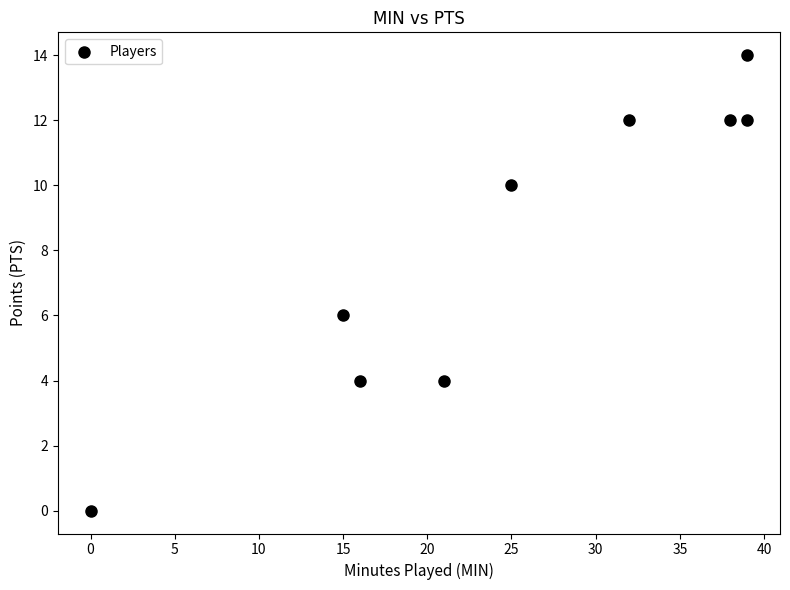

What Y value in the scatter plot is closest to 7?

6